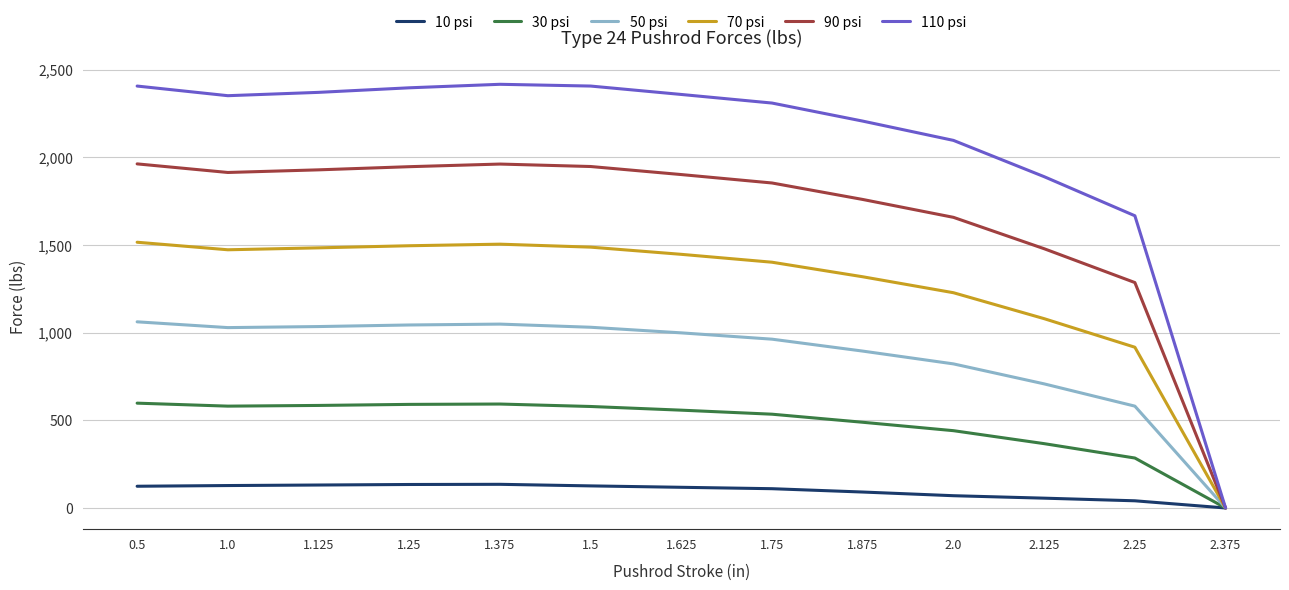

How many categories are shown in the chart?

13